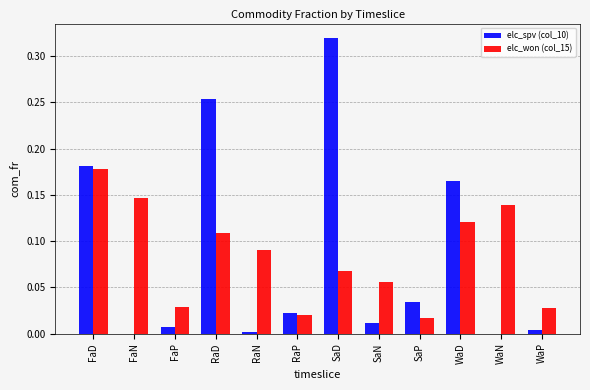

Which series changed the most between FaD and WaD?

elc_won (col_15)